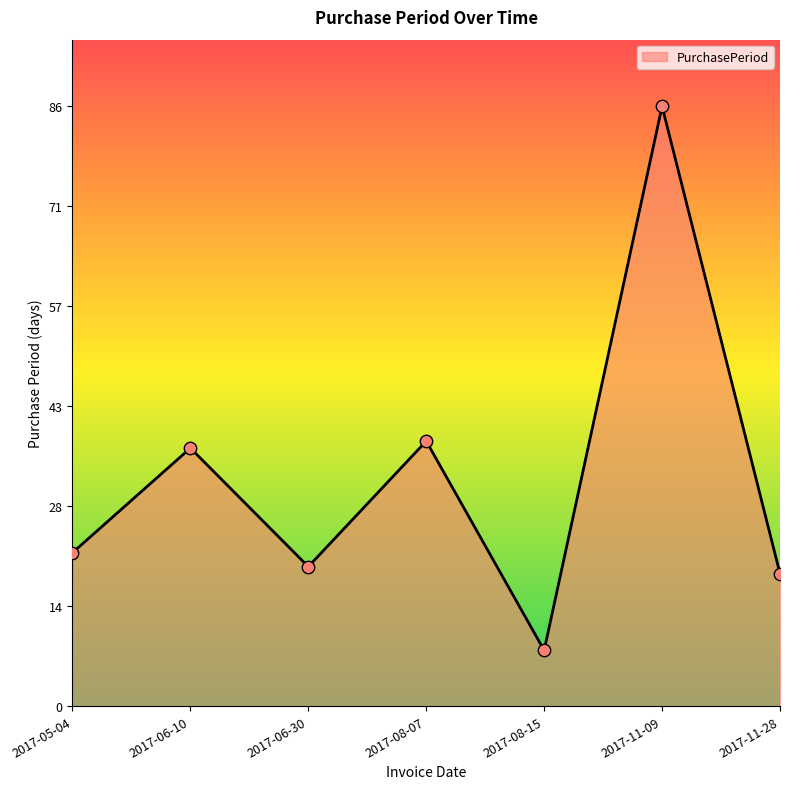

Which has a higher value, 2017-11-28 or 2017-06-30?

2017-06-30